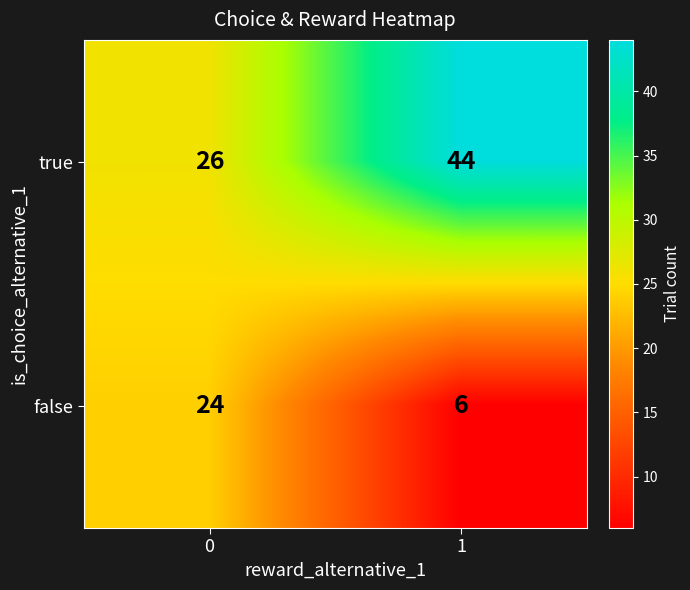

What is the difference between the false values at 0 and 1?

18